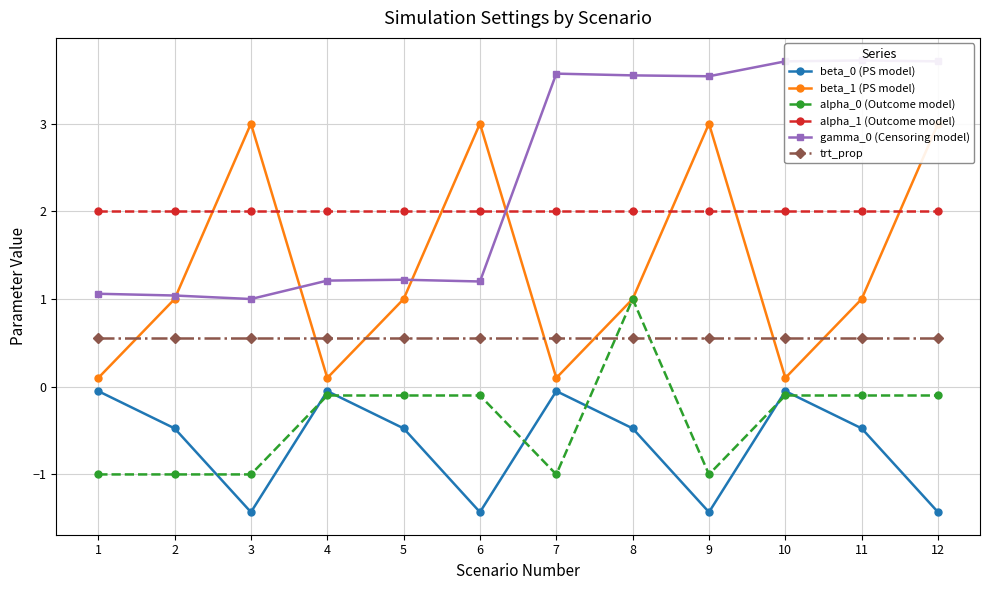

Where is alpha_0 (Outcome model) nearest to the value 0?

4